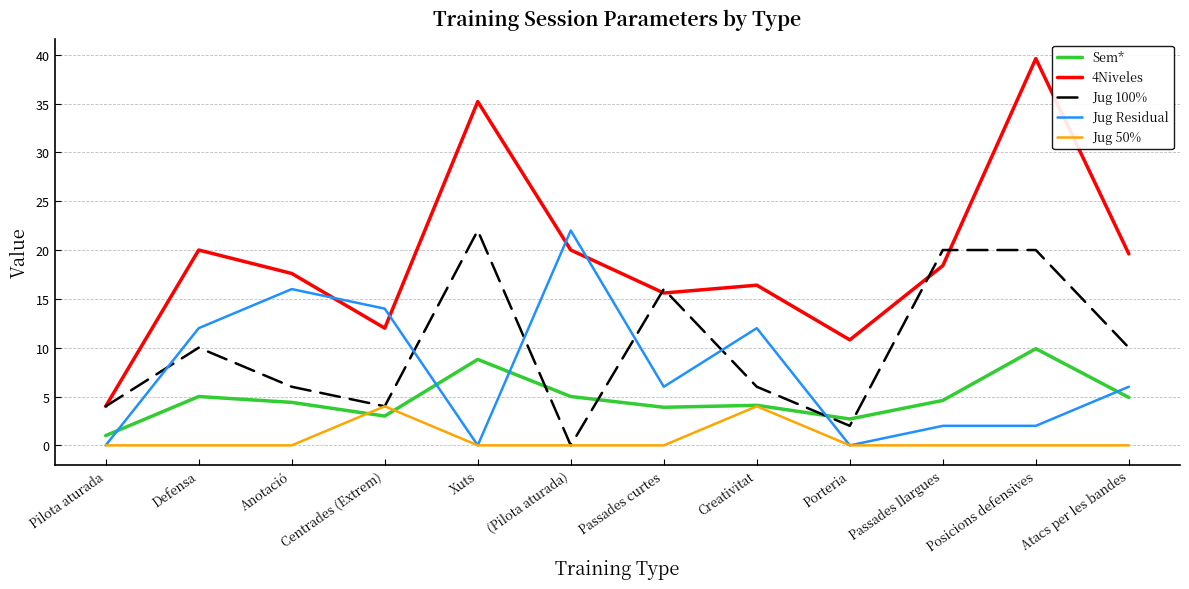

Is it true that Jug 50% equals 6.8 at Creativitat?

False